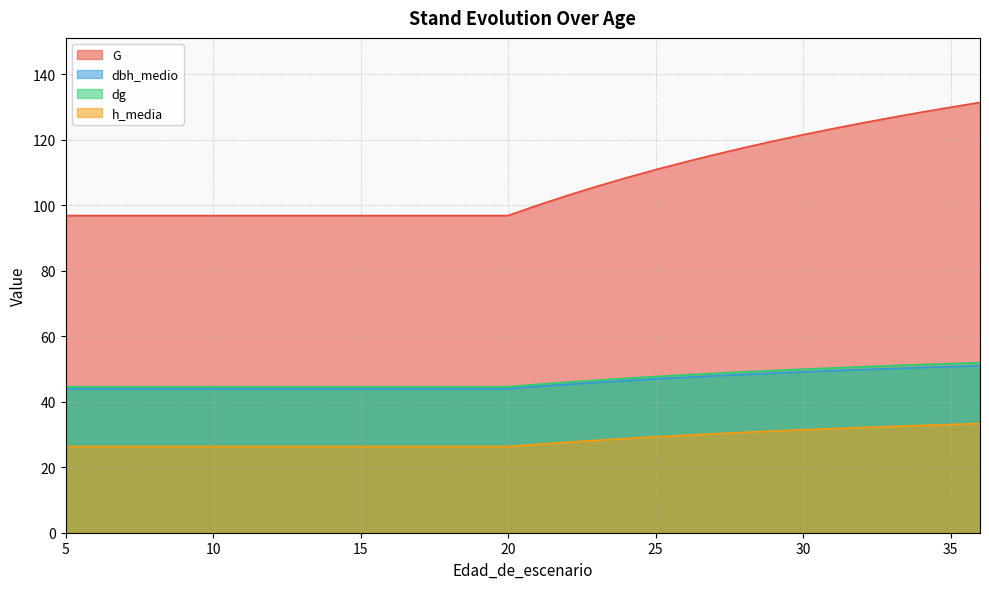

True or false: G and h_media intersect in this chart.

False